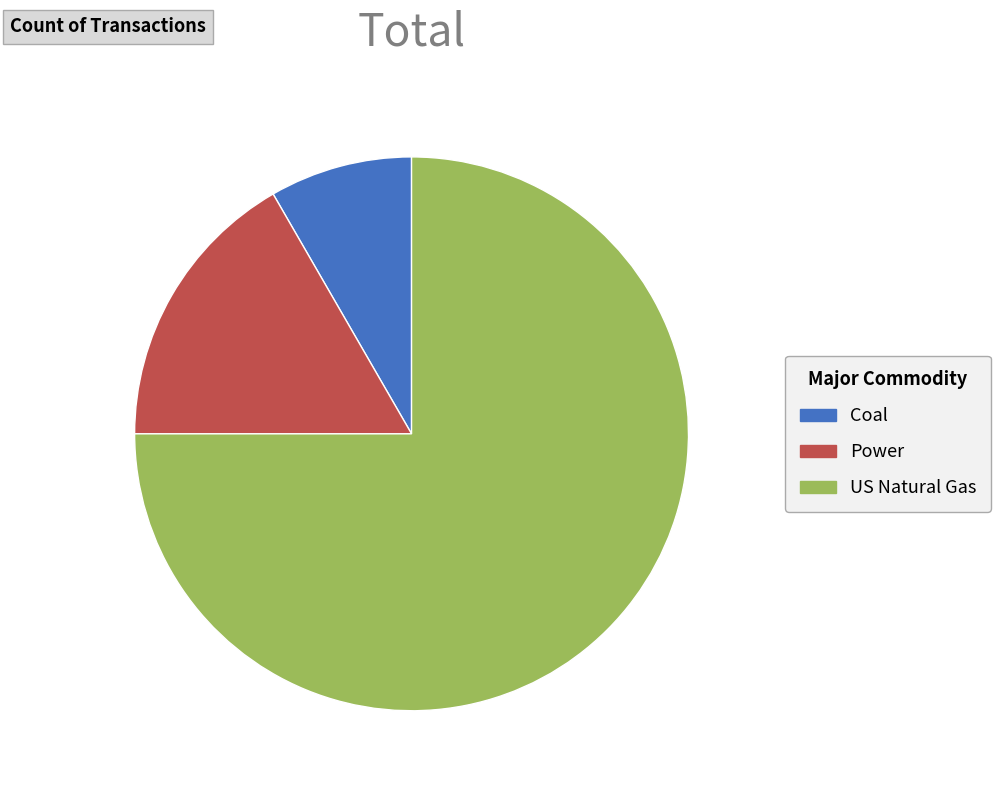

What is the ratio of the value at US Natural Gas to the value at Power?

4.5